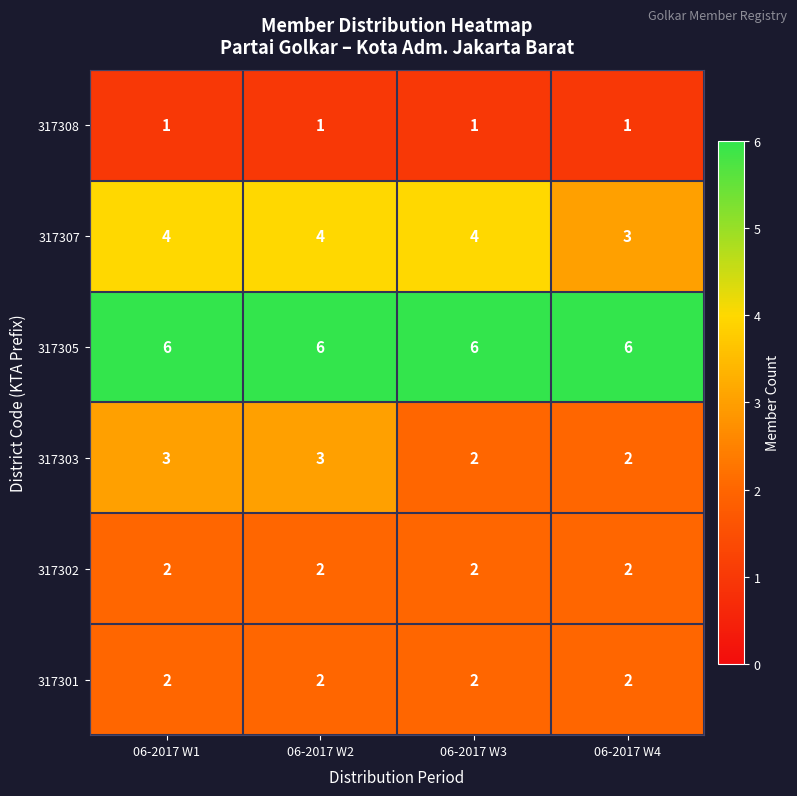

What is the difference between the highest and lowest values at 06-2017 W1?

5